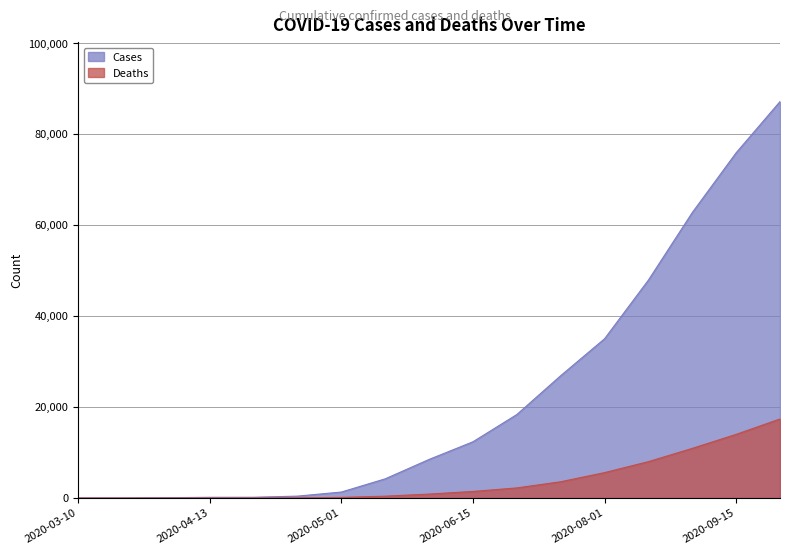

At which label does Cases reach its peak?

2020-10-01